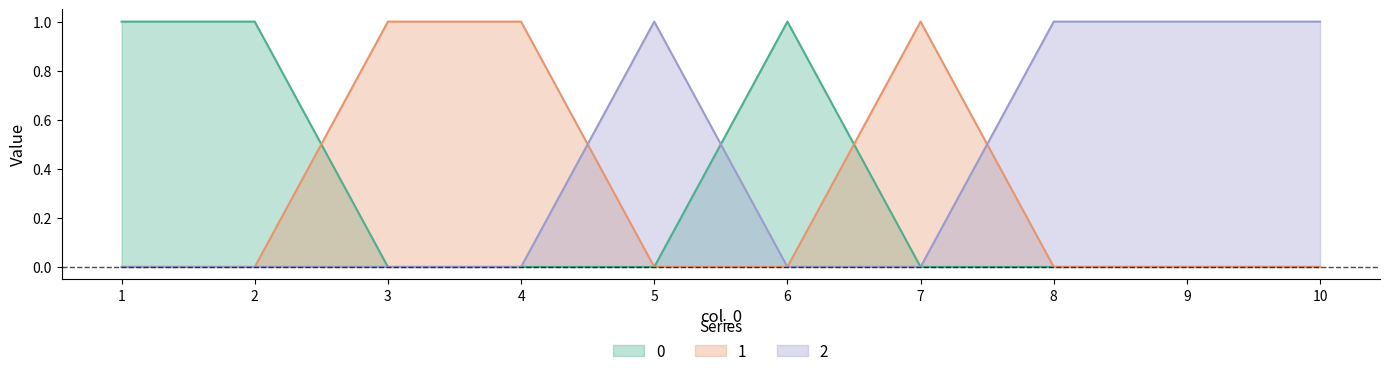

How many 1 values are between 0 and 1?

10